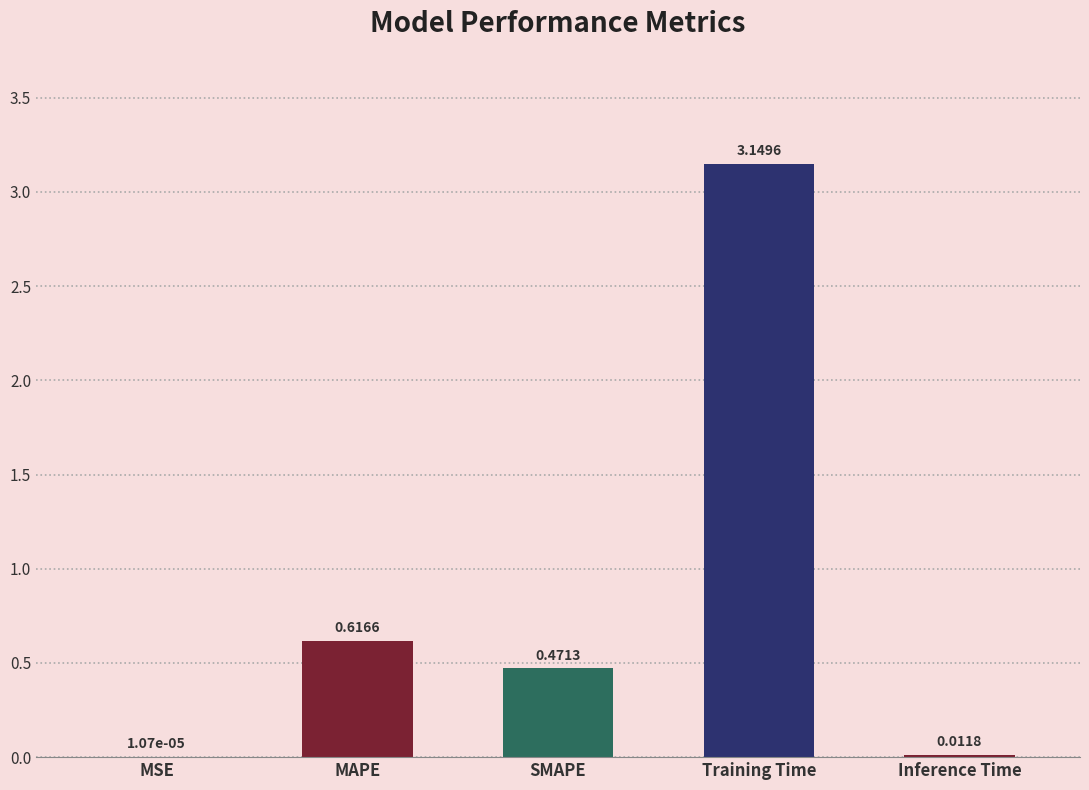

What is the sum of all values?

4.2